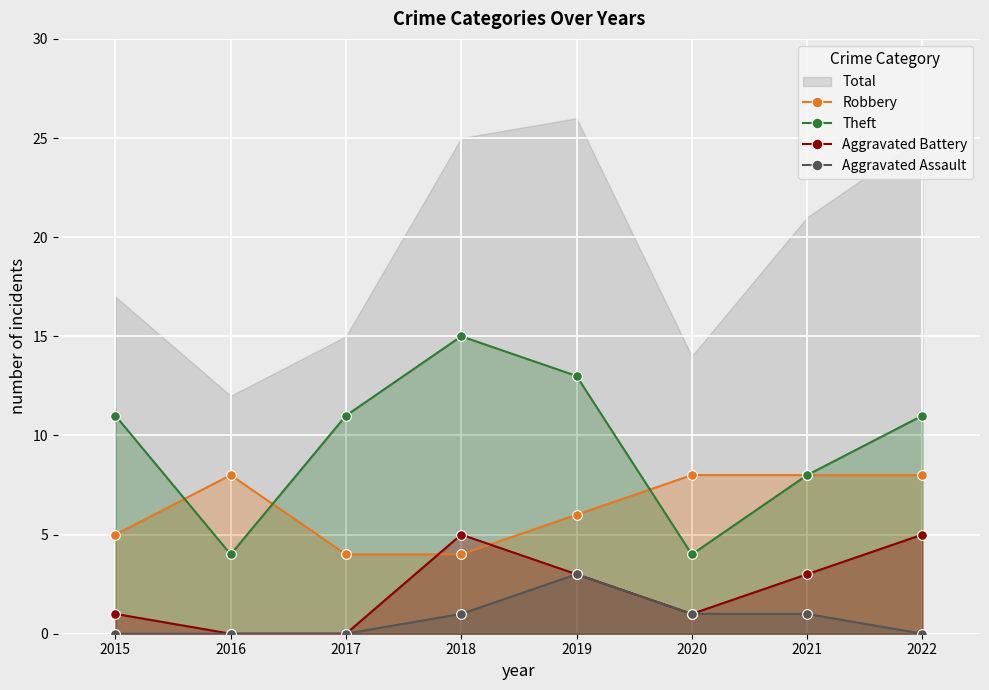

Is it true that Aggravated Battery equals 3 at 2016?

False